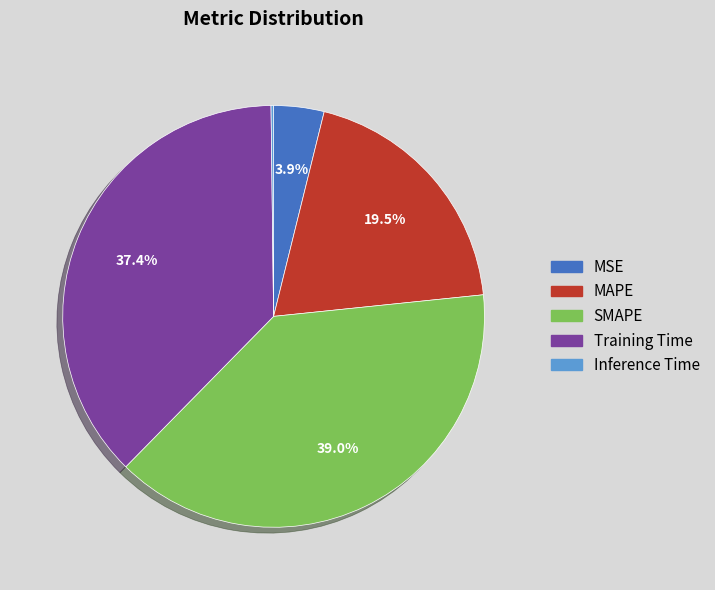

What percentage do MAPE and MSE together represent?

23.4%